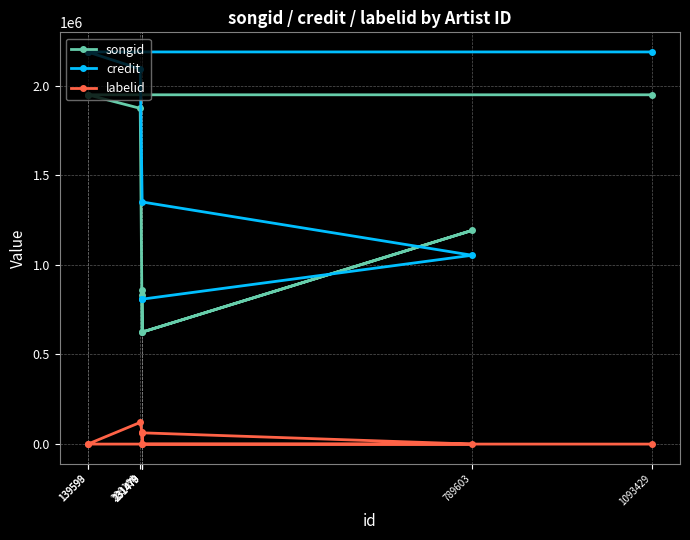

What is the value of the credit point at the 5th from the left?

808404